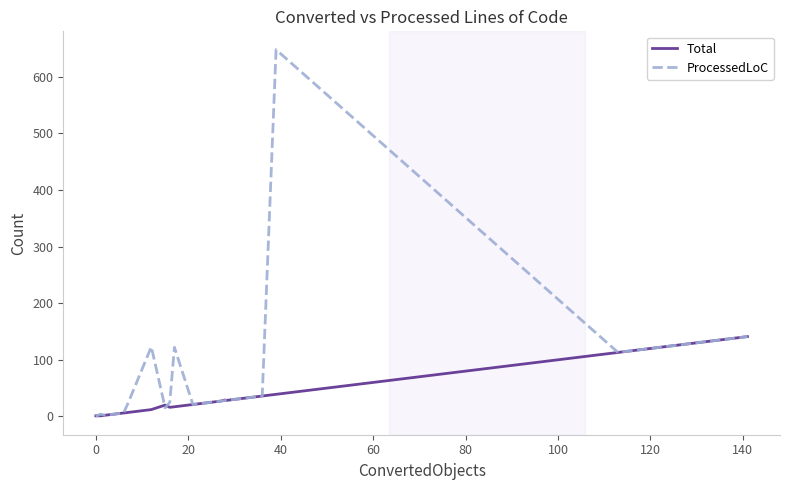

At which category does Total reach its first local peak?

140